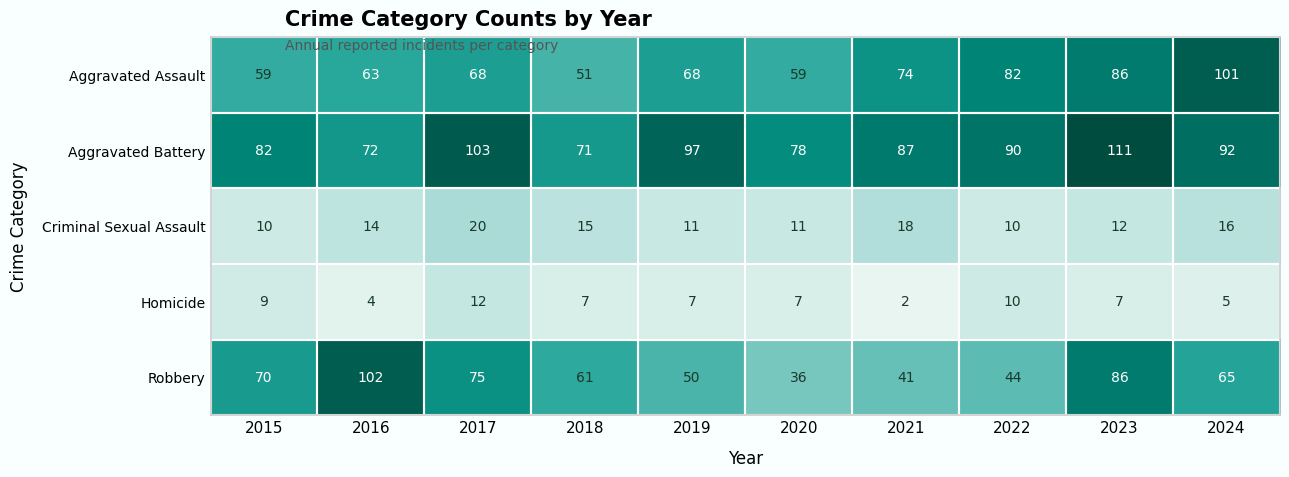

The value of Aggravated Battery at 2019 is 97. True or false?

True